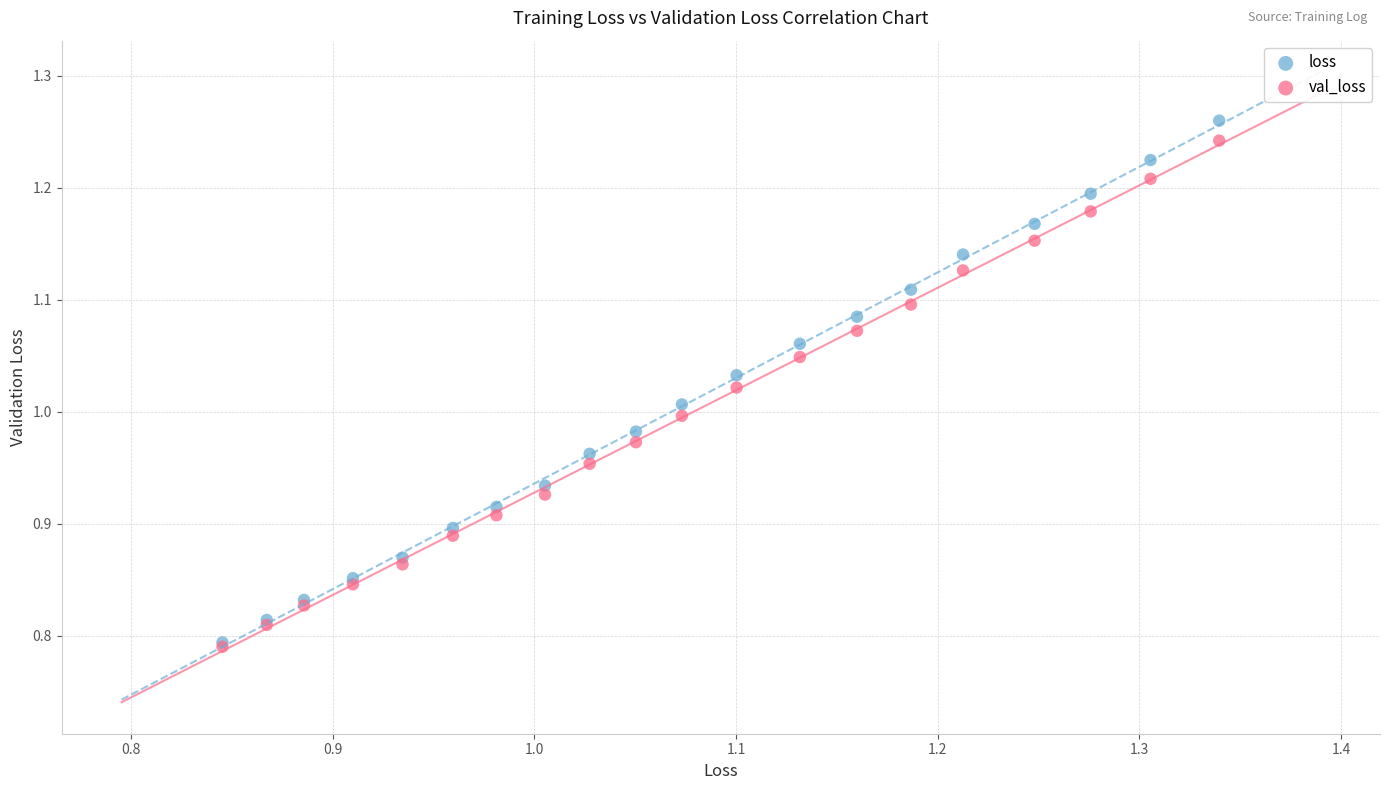

What are all the series names shown in the legend?

loss, val_loss